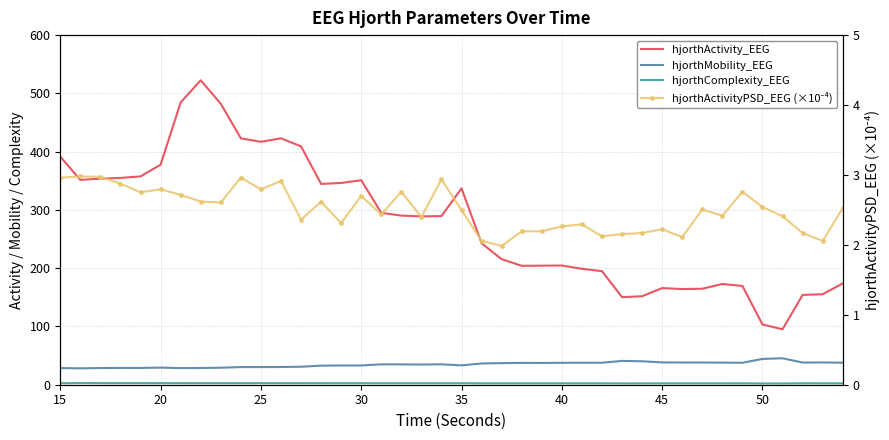

How many lines are shown in the chart?

4